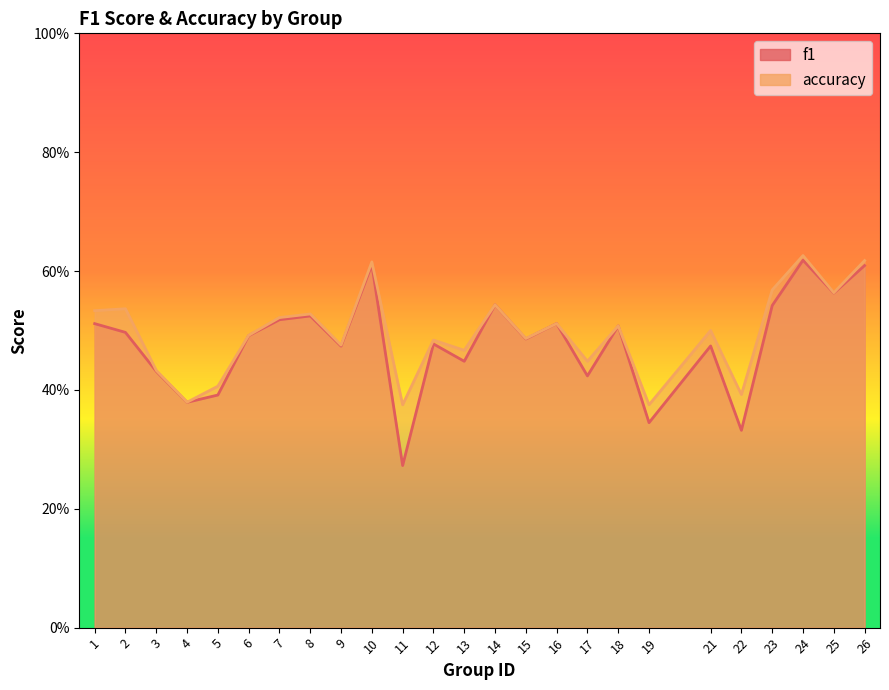

What is the difference between the maximum and second lowest values in the f1 series?

0.3